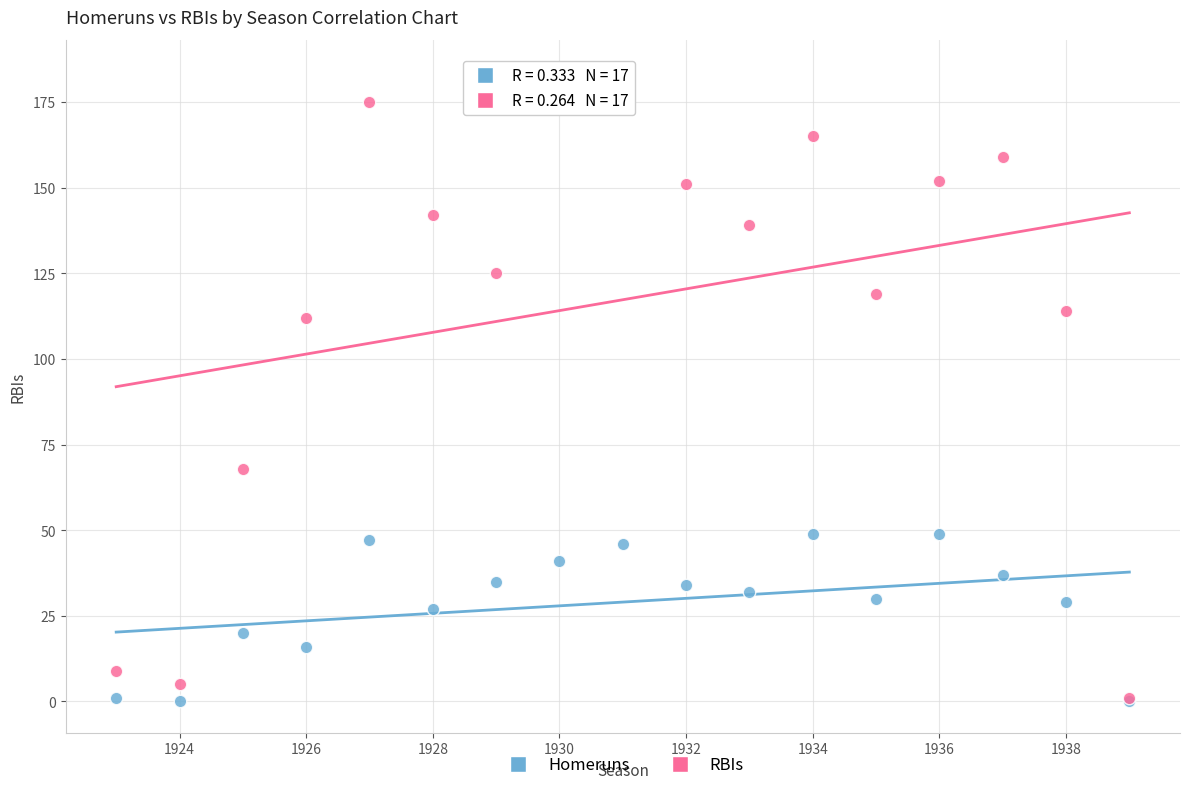

Which series reaches the maximum Y coordinate?

RBIs